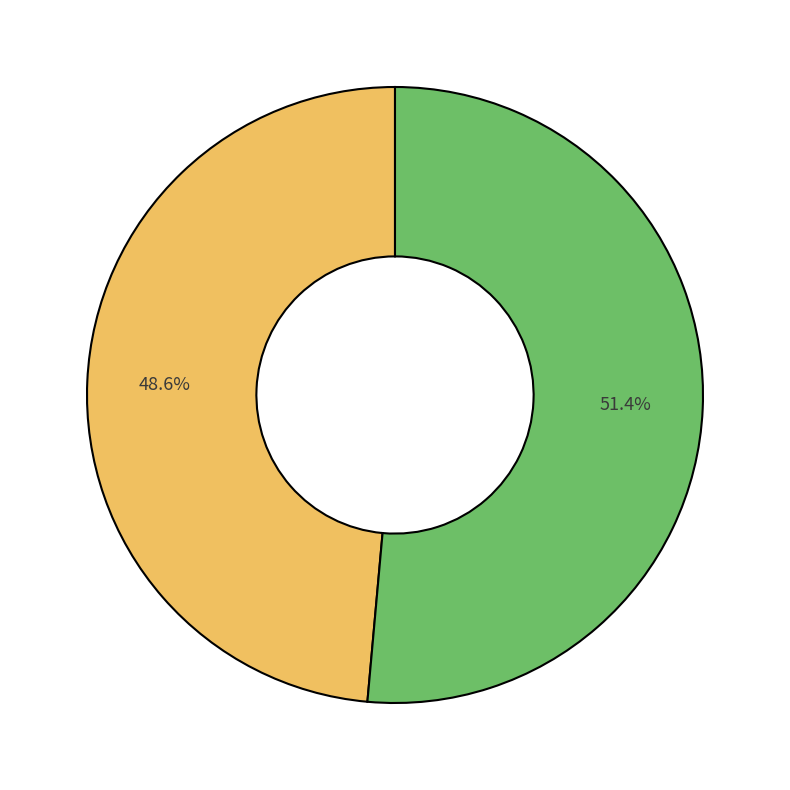

Is there a majority slice in this chart?

Yes